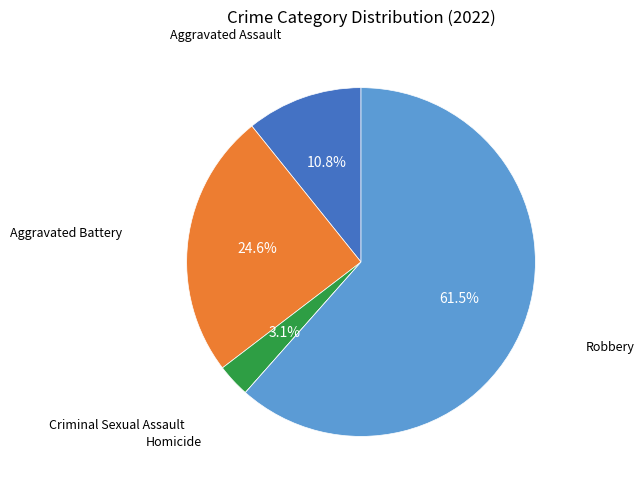

Which slice is the largest?

Robbery